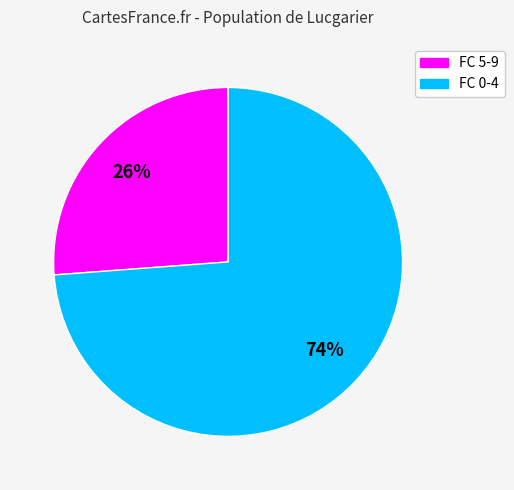

To the nearest percent, what is the difference between the largest and smallest slice percentages?

48%